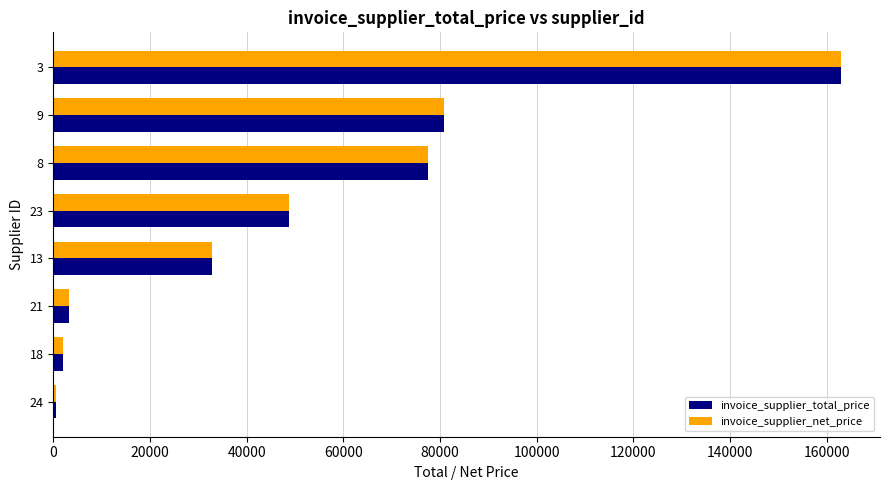

What is the difference between the maximum and minimum values in the invoice_supplier_net_price series?

162380.0